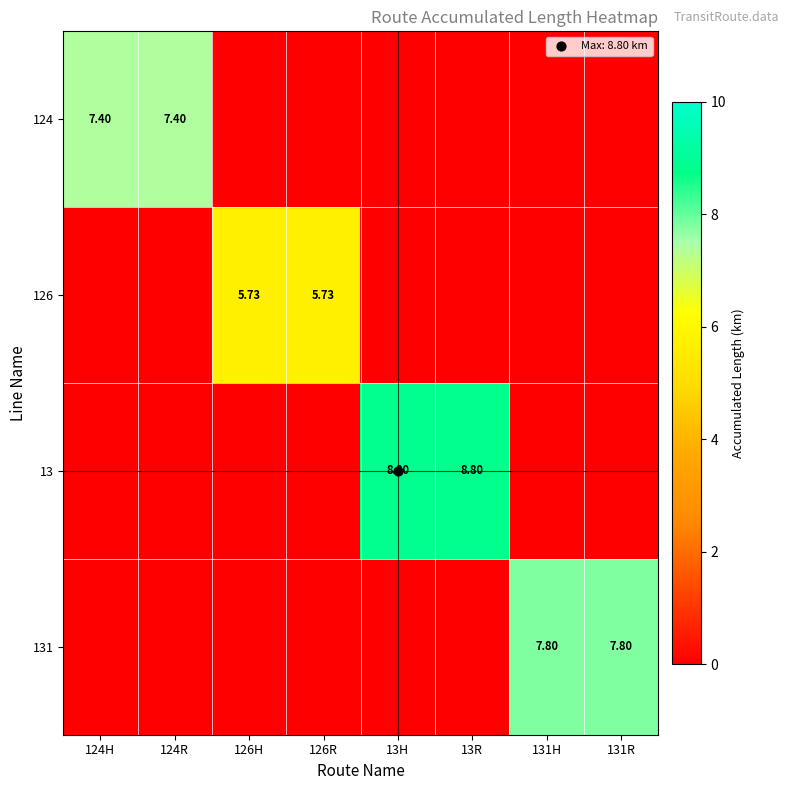

True or false: 131 has a value of 2.4 at 131H.

False